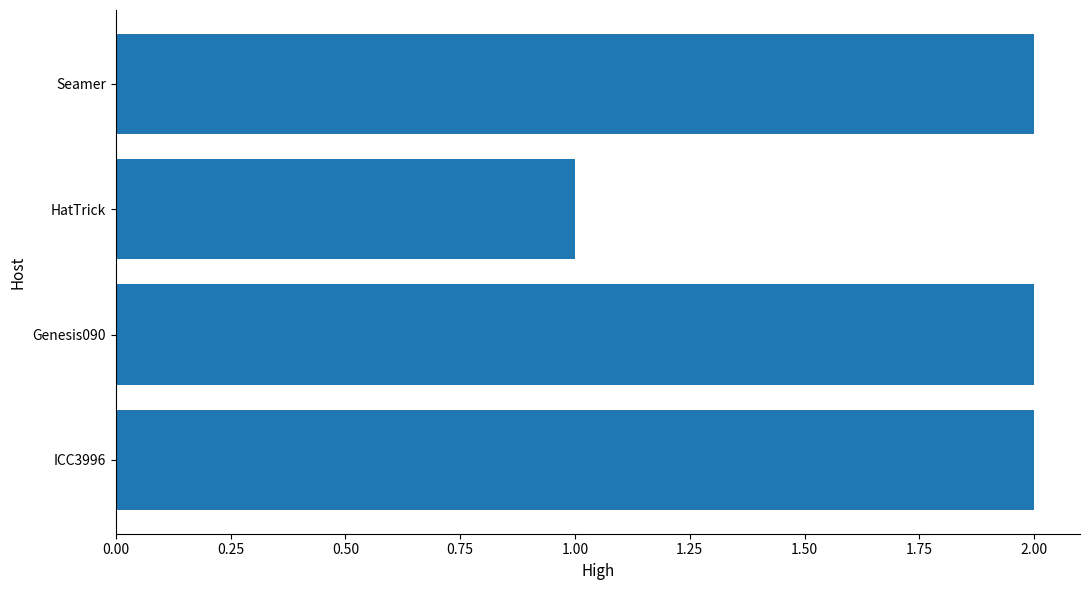

Reading bottom to top, list all the values displayed in this chart.

ICC3996=2	Genesis090=2	HatTrick=1	Seamer=2